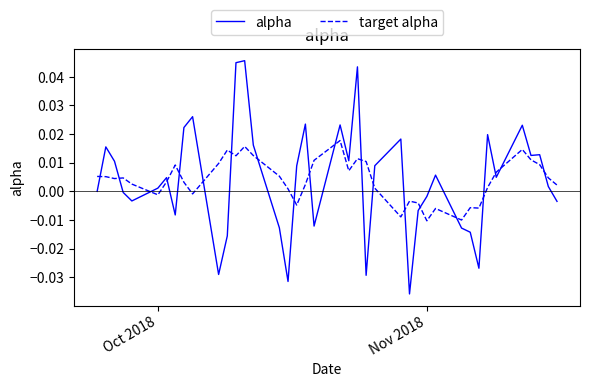

True or false: alpha and target alpha intersect in this chart.

True